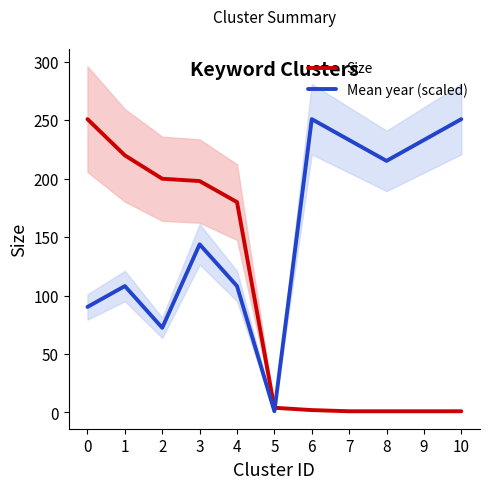

Which series ends up on top after the final intersection of Mean year (scaled) and Size?

Mean year (scaled)